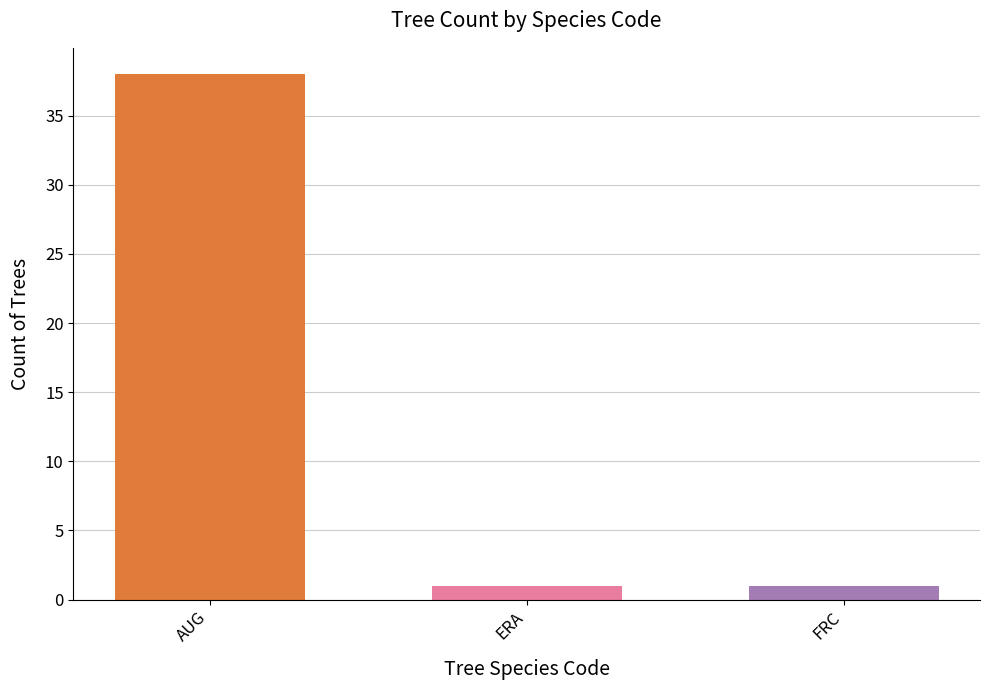

True or false: the data shows 1 at ERA.

True